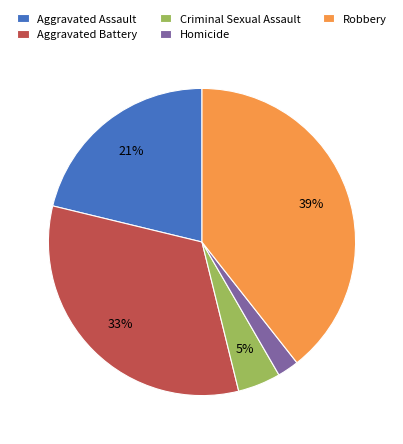

Count the number of slices in the pie.

5